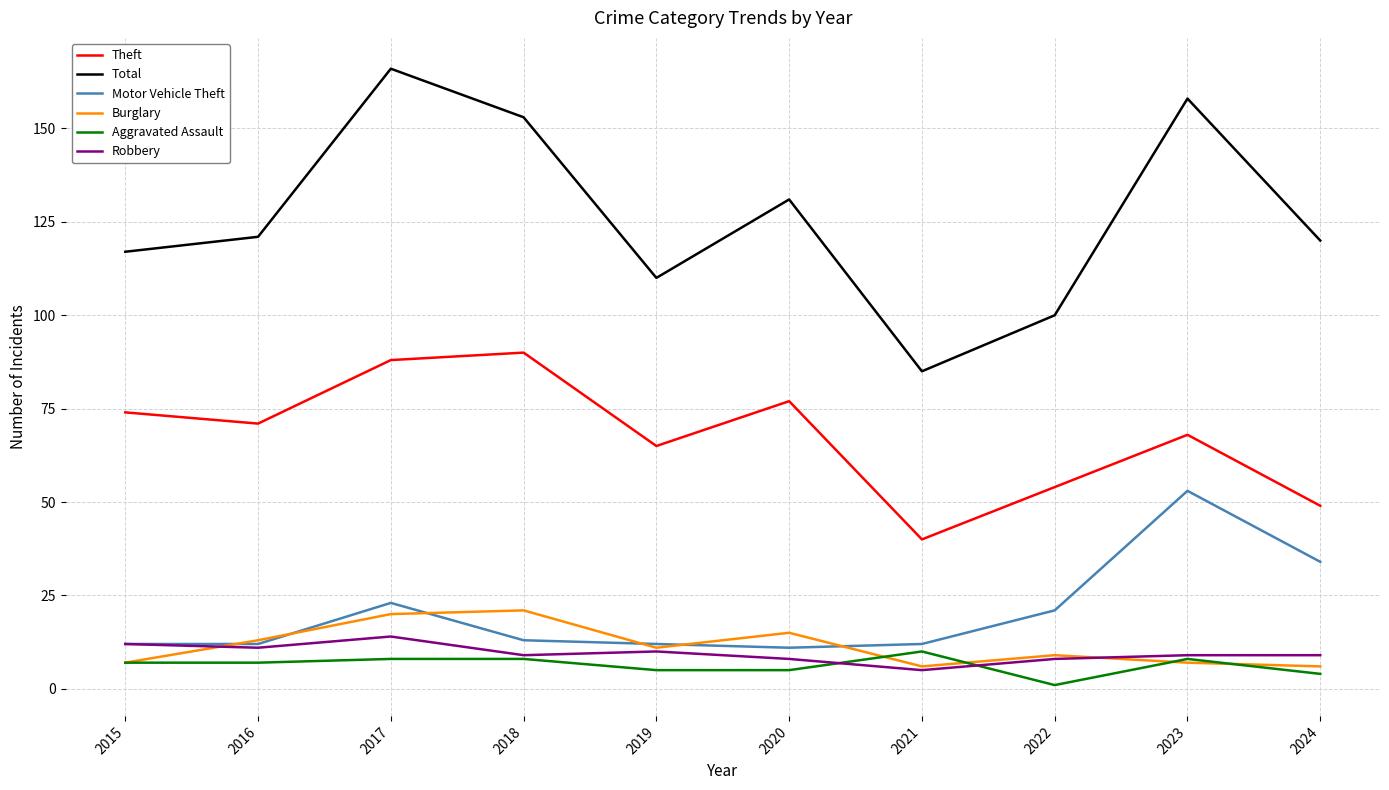

At which label is Motor Vehicle Theft closest to 32?

2024